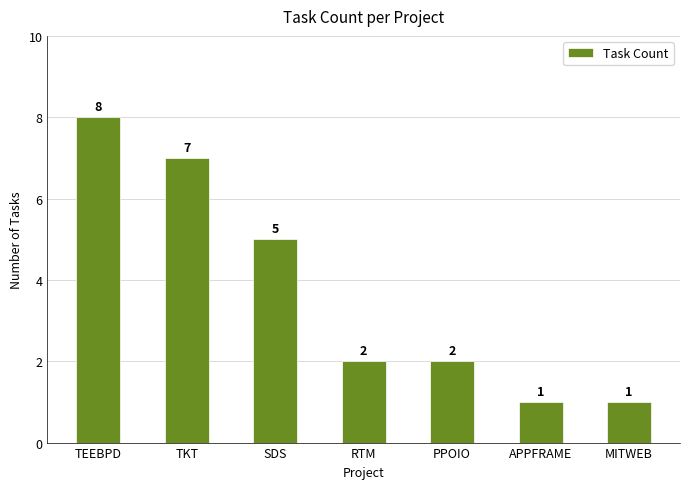

Reading left to right, what are all the values shown in this chart?

8	7	5	2	2	1	1